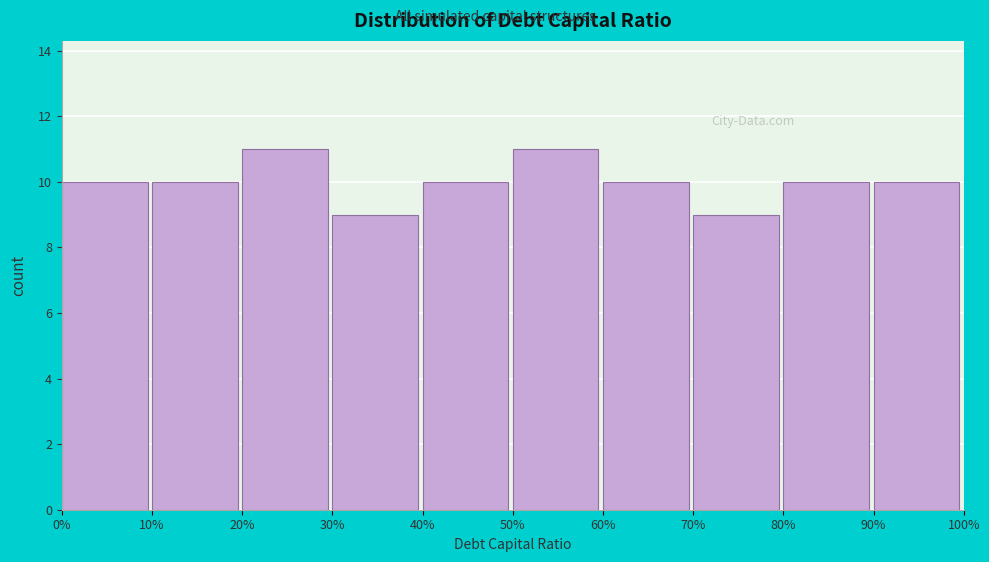

Reading left to right, list all the values displayed in this chart.

0%=10	10%=10	20%=11	30%=9	40%=10	50%=11	60%=10	70%=9	80%=10	90%=10